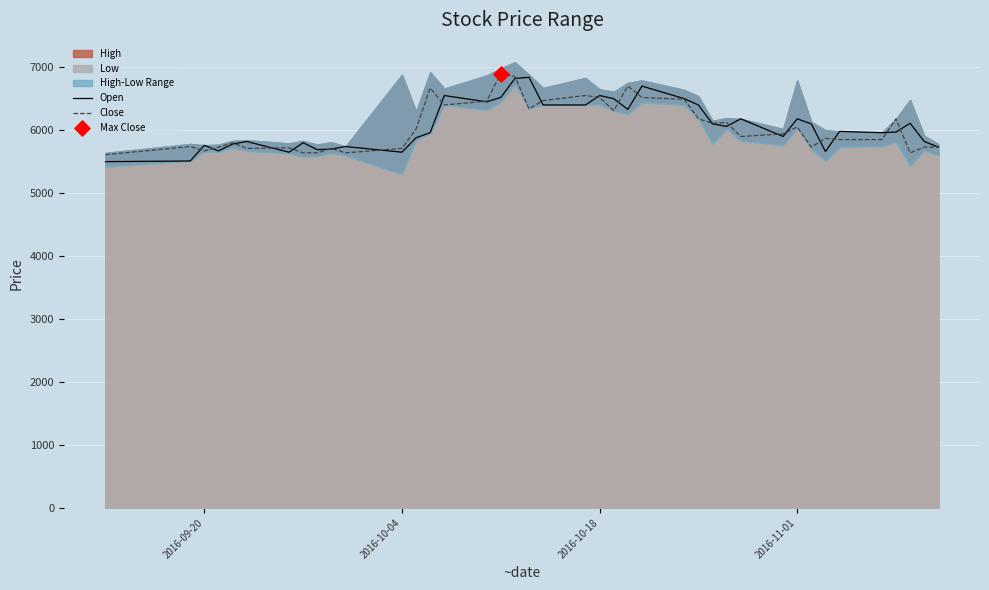

The value of Close at 2016-09-20 is 2956. True or false?

False